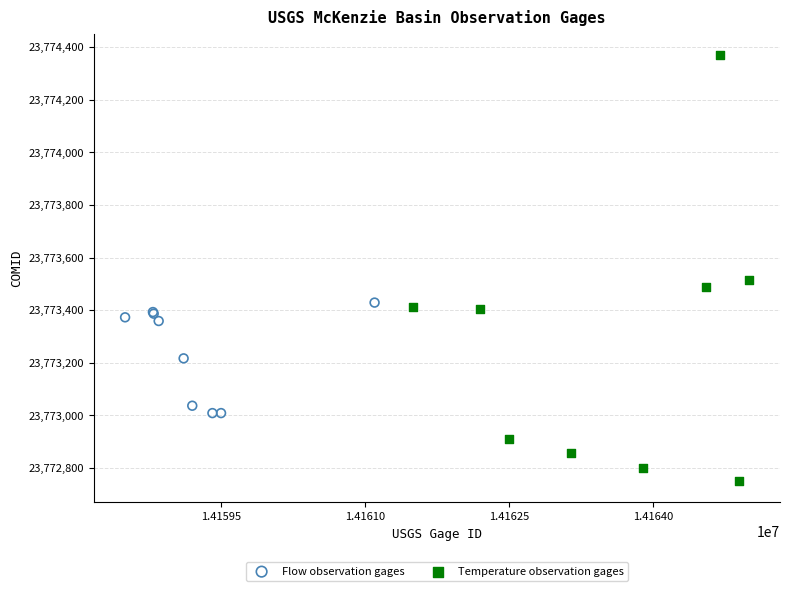

Which series reaches the maximum Y coordinate?

Temperature observation gages